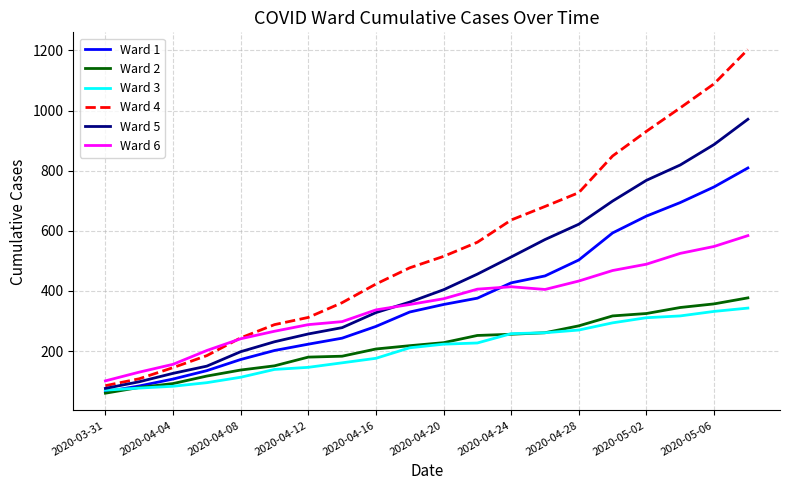

Which series has the largest total across all categories?

Ward 4